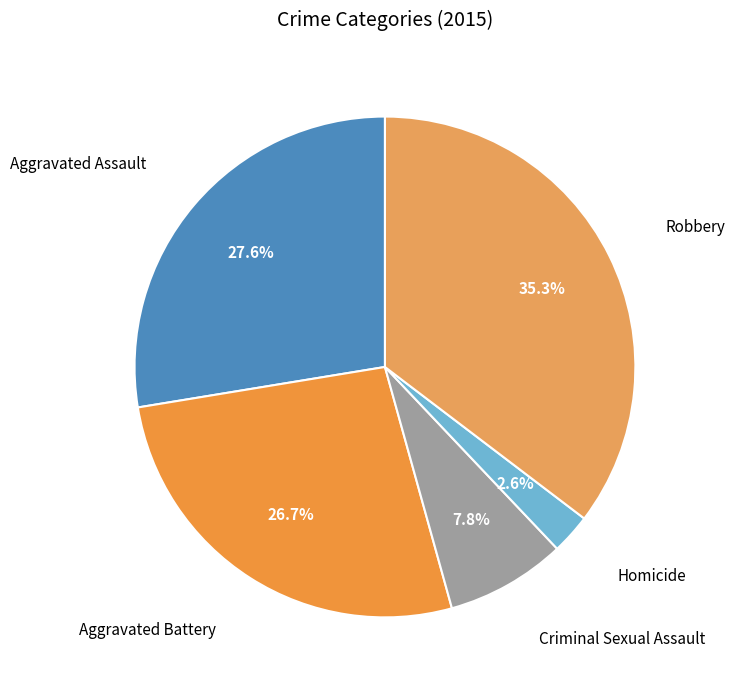

To the nearest percent, what is the combined percentage of Criminal Sexual Assault and Aggravated Assault?

35%